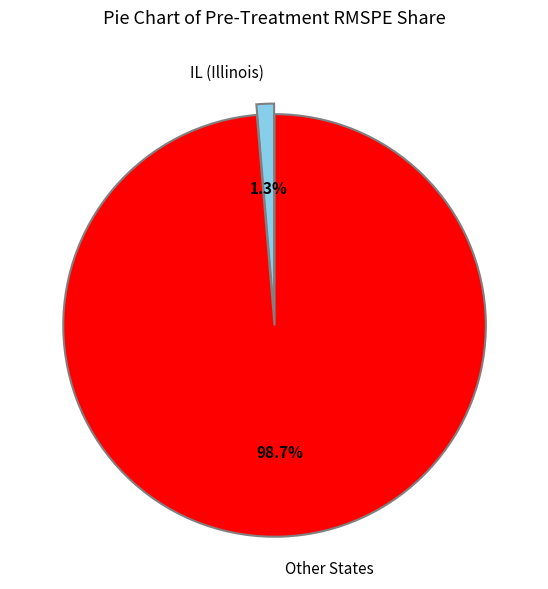

Which has a higher value, Other States or IL (Illinois)?

Other States